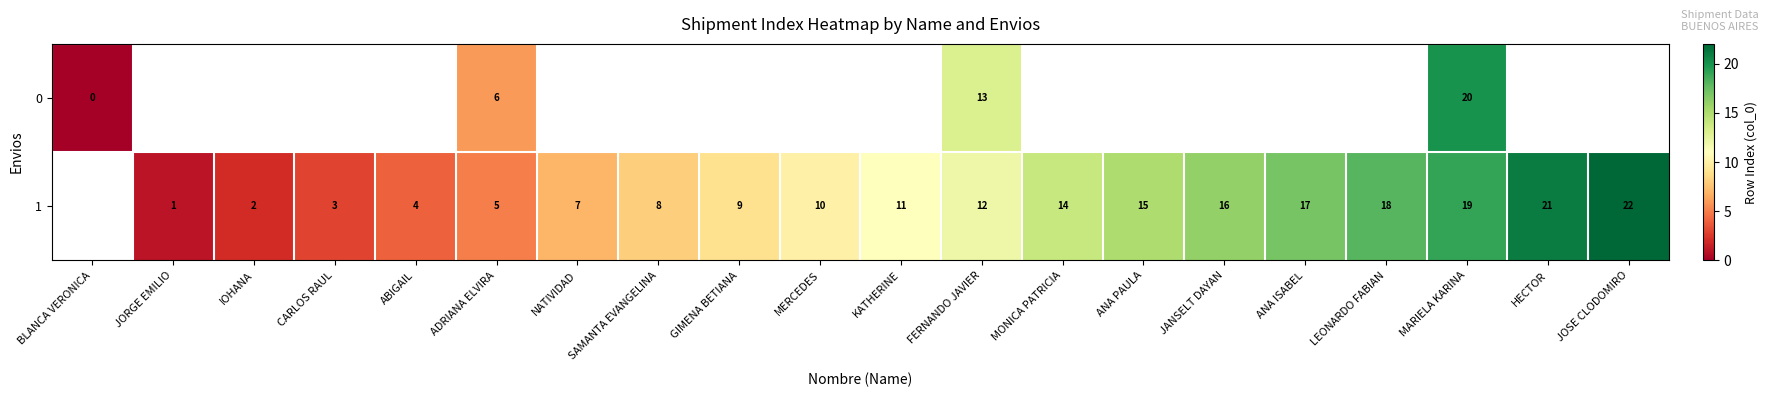

What is the difference between the 1 values at IOHANA and ANA PAULA?

13